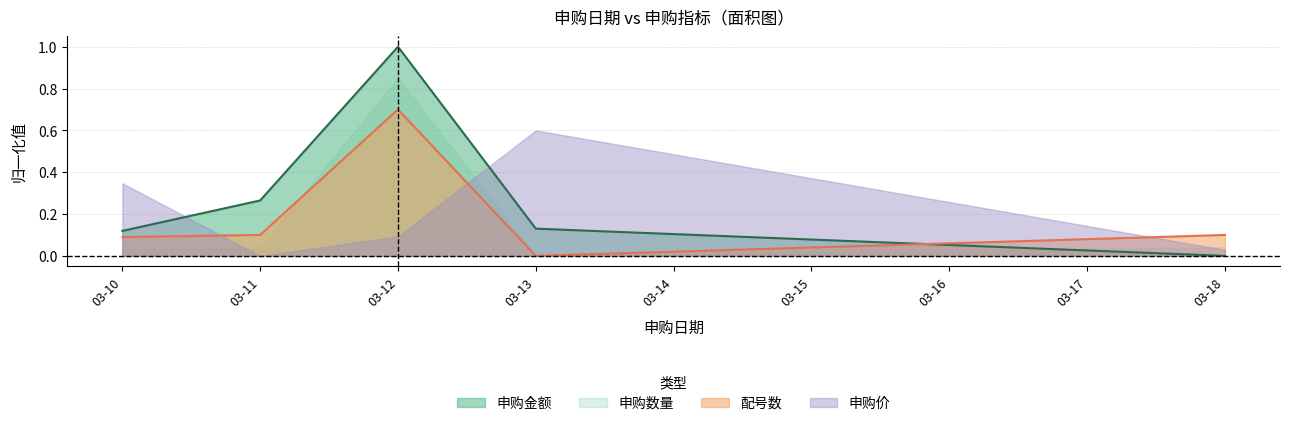

What is the total value across all series at 03-11?

0.4